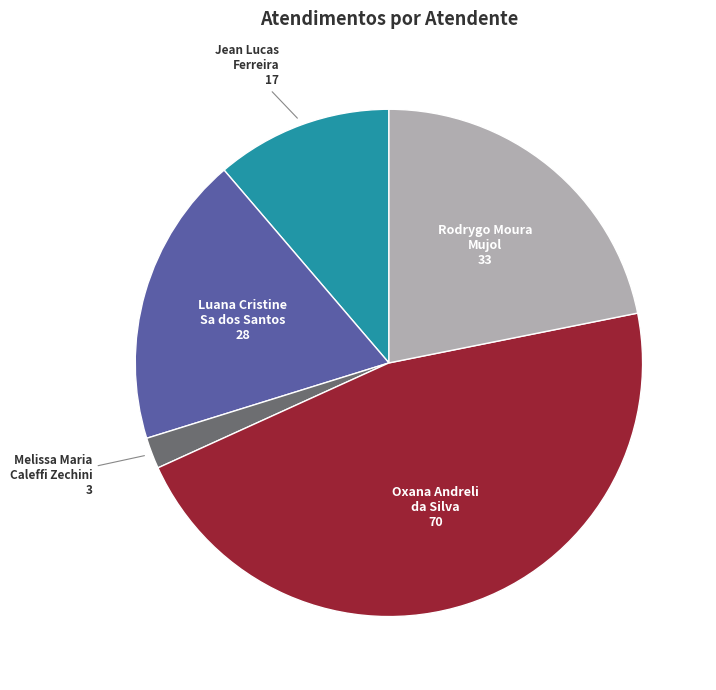

Does any single category account for the majority?

No